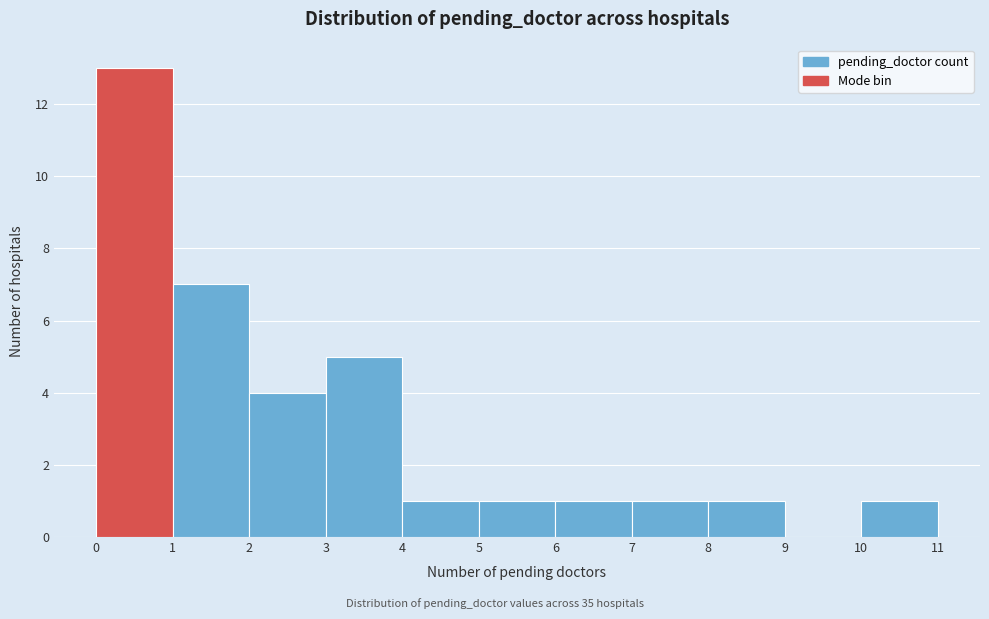

Which range on the x-axis has the tallest bar?

0 to 1